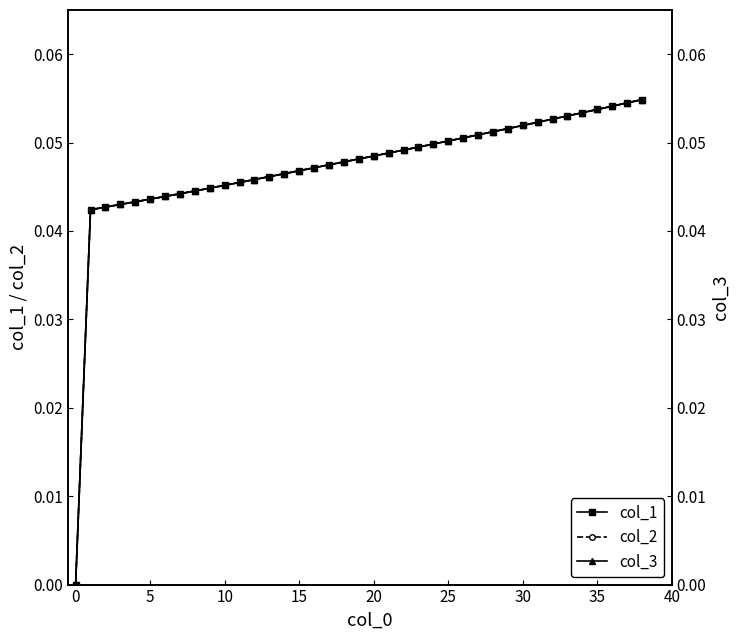

What is the sum of all col_2 values?

1.8